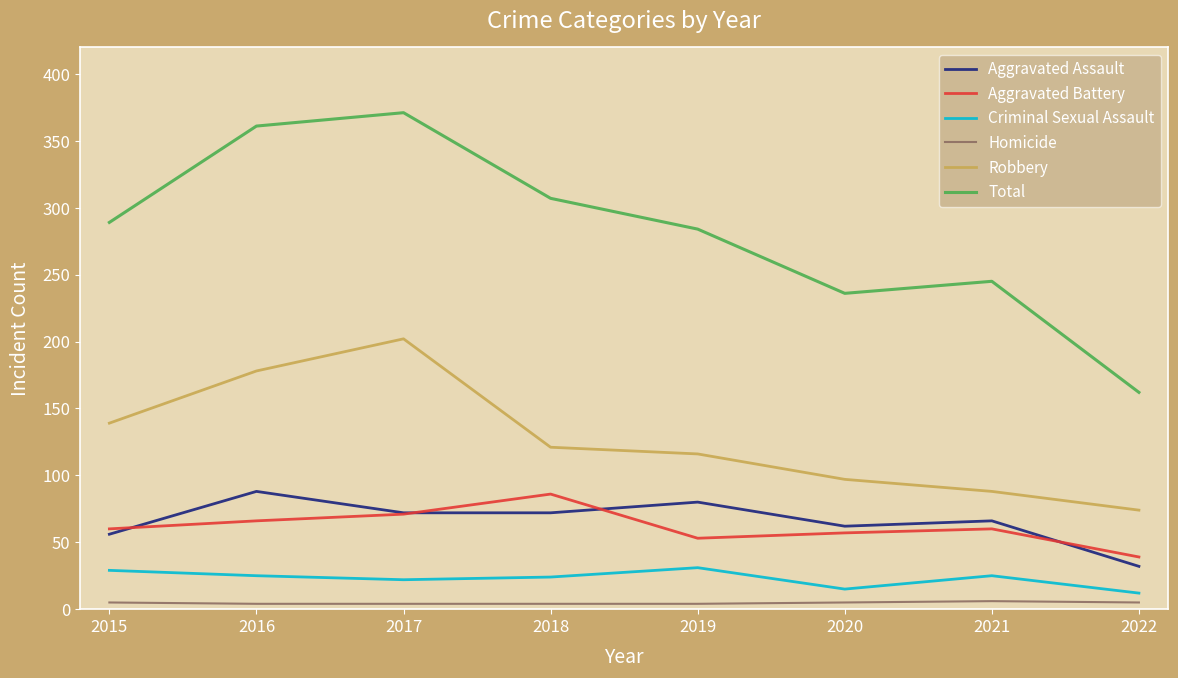

Is this an area chart (filled region under the line)?

No